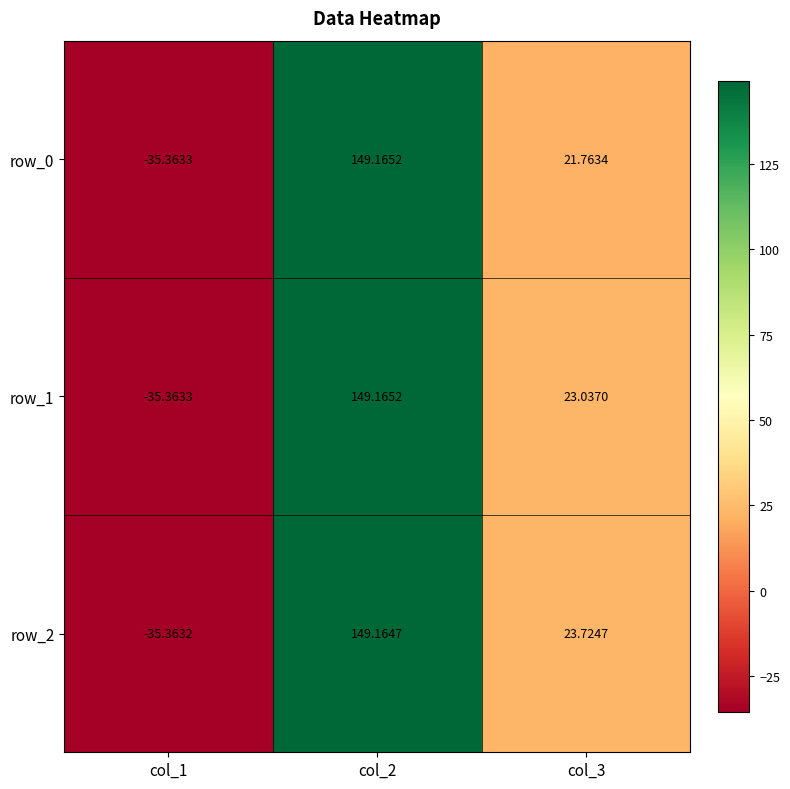

At which category does the chart reach its minimum across all series?

col_1